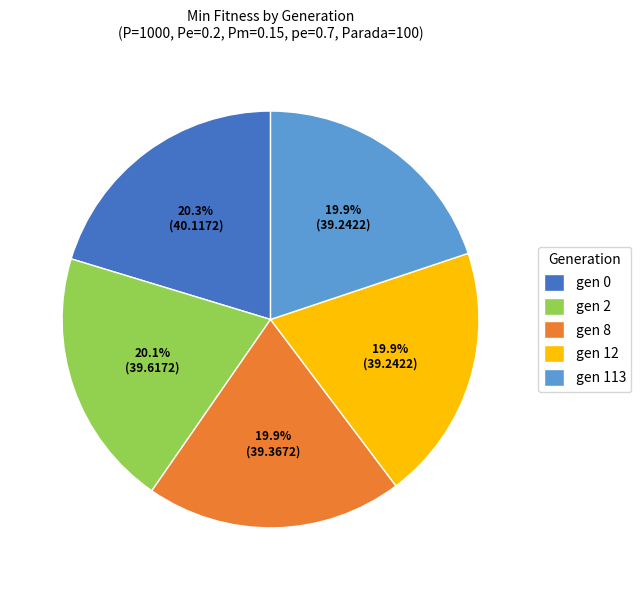

To the nearest percent, what portion does gen 113 represent?

20%